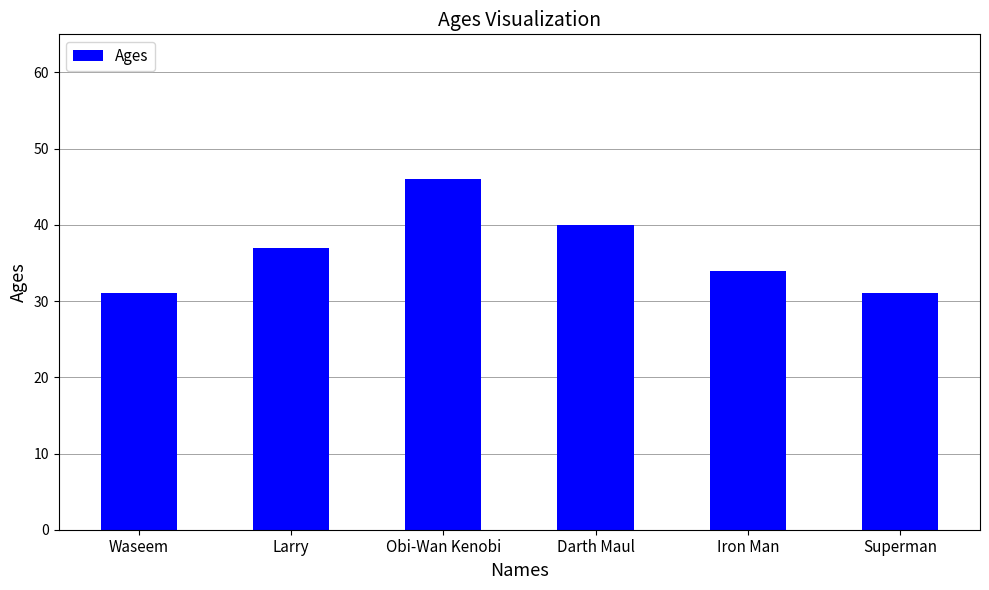

What is the label of the 3rd bar from the right?

Darth Maul